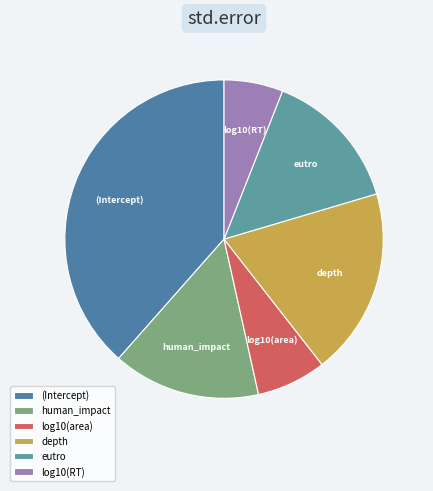

Combined, do log10(RT) and log10(area) account for over 50%?

No